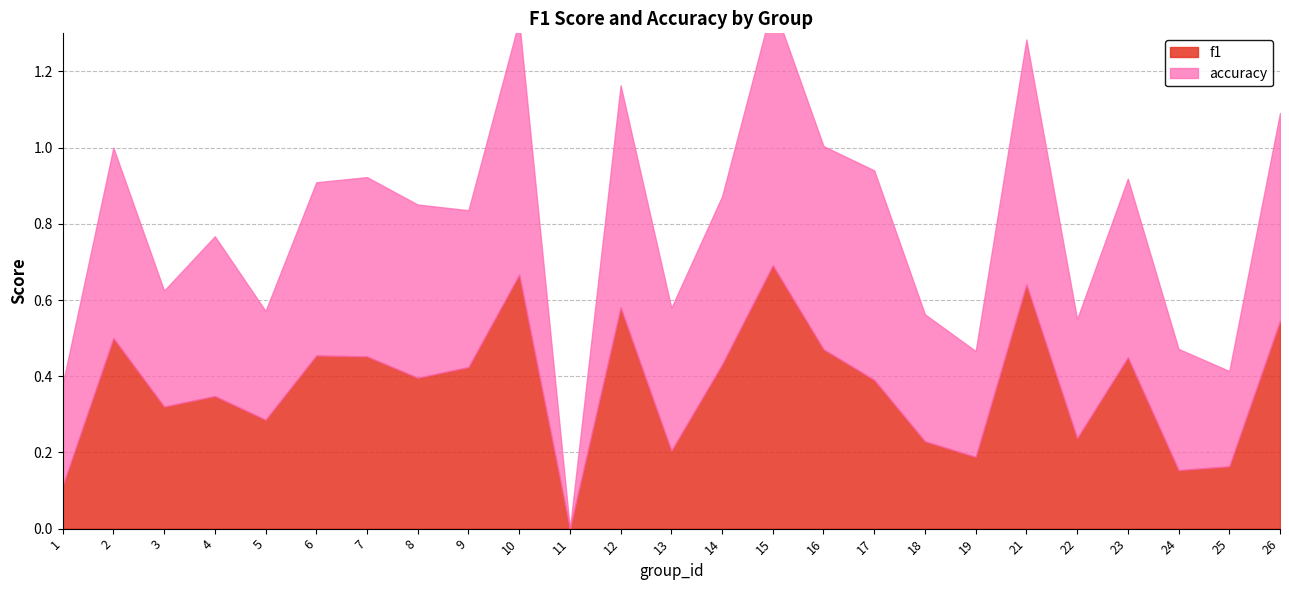

How many values in the accuracy series exceed 0?

24